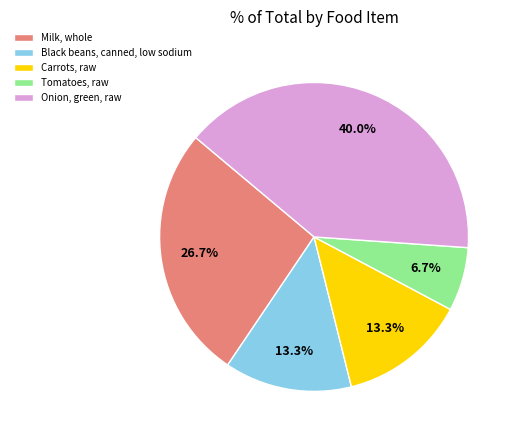

Which has a higher value, Onion, green, raw or Milk, whole?

Onion, green, raw